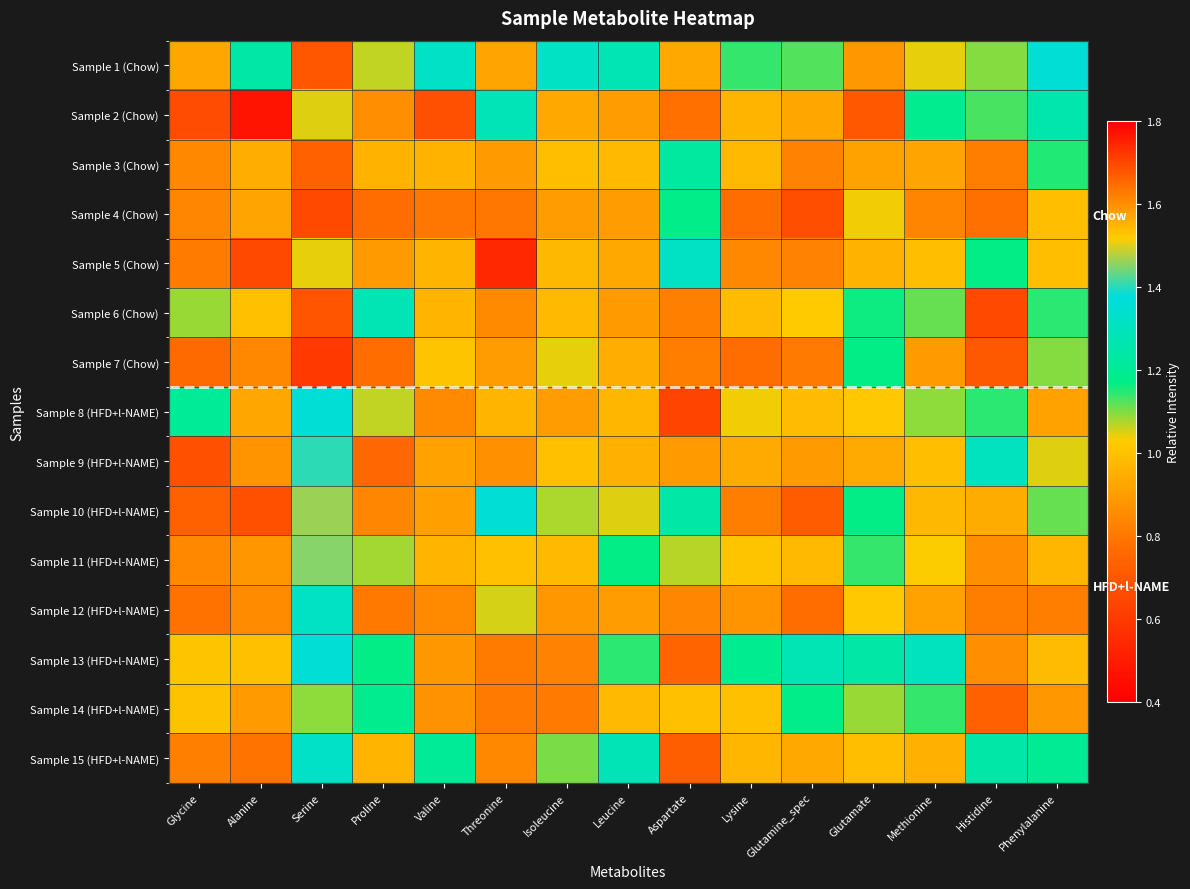

At Aspartate, list the series in order from smallest to largest.

Sample 8 (HFD+l-NAME), Sample 15 (HFD+l-NAME), Sample 13 (HFD+l-NAME), Sample 2 (Chow), Sample 7 (Chow), Sample 6 (Chow), Sample 12 (HFD+l-NAME), Sample 9 (HFD+l-NAME), Sample 14 (HFD+l-NAME), Sample 11 (HFD+l-NAME), Sample 4 (Chow), Sample 3 (Chow), Sample 10 (HFD+l-NAME), Sample 5 (Chow), Sample 1 (Chow)